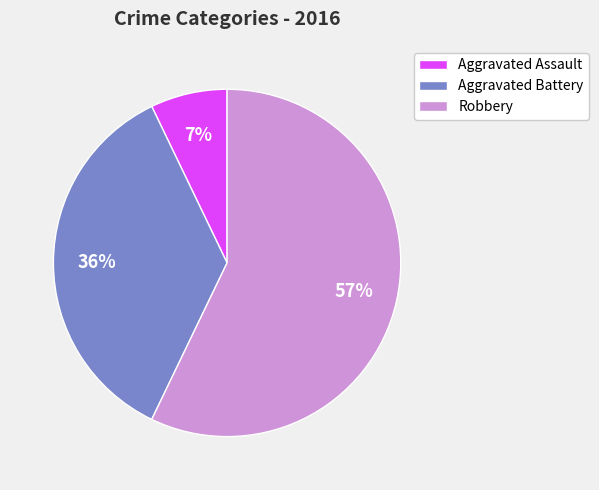

Count the number of slices in the pie.

3